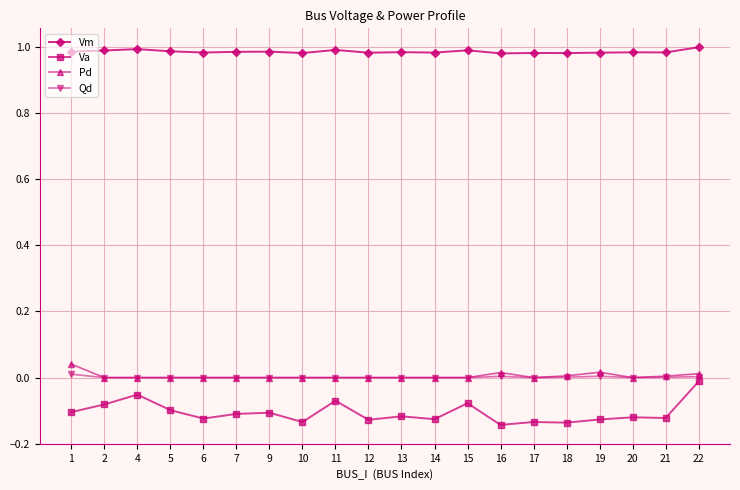

True or false: Va and Pd cross at least once.

False